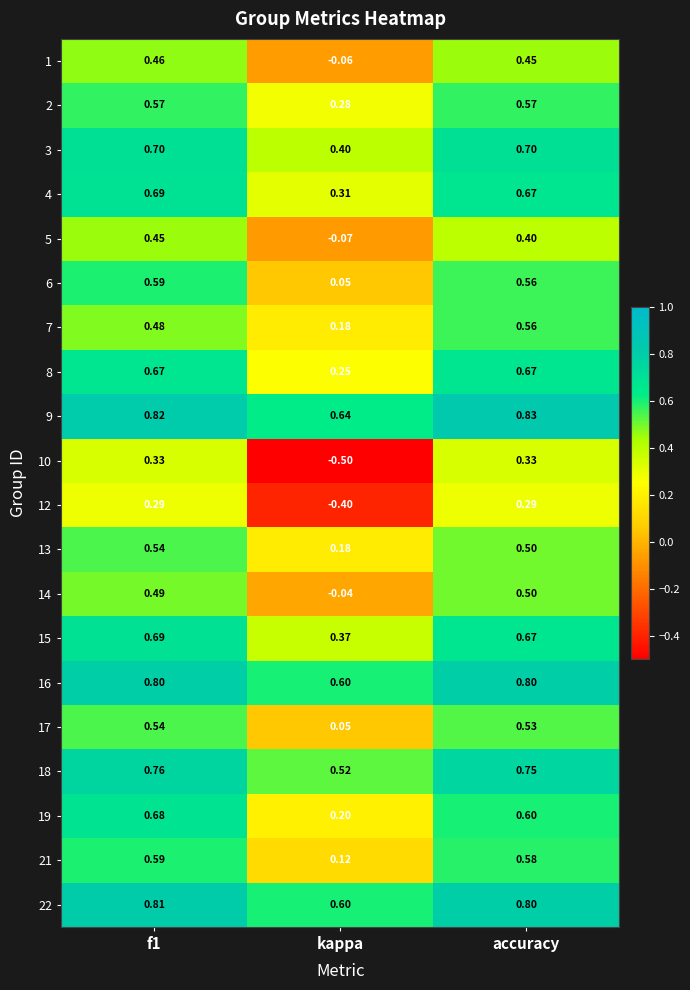

How many categories are shown in the chart?

3